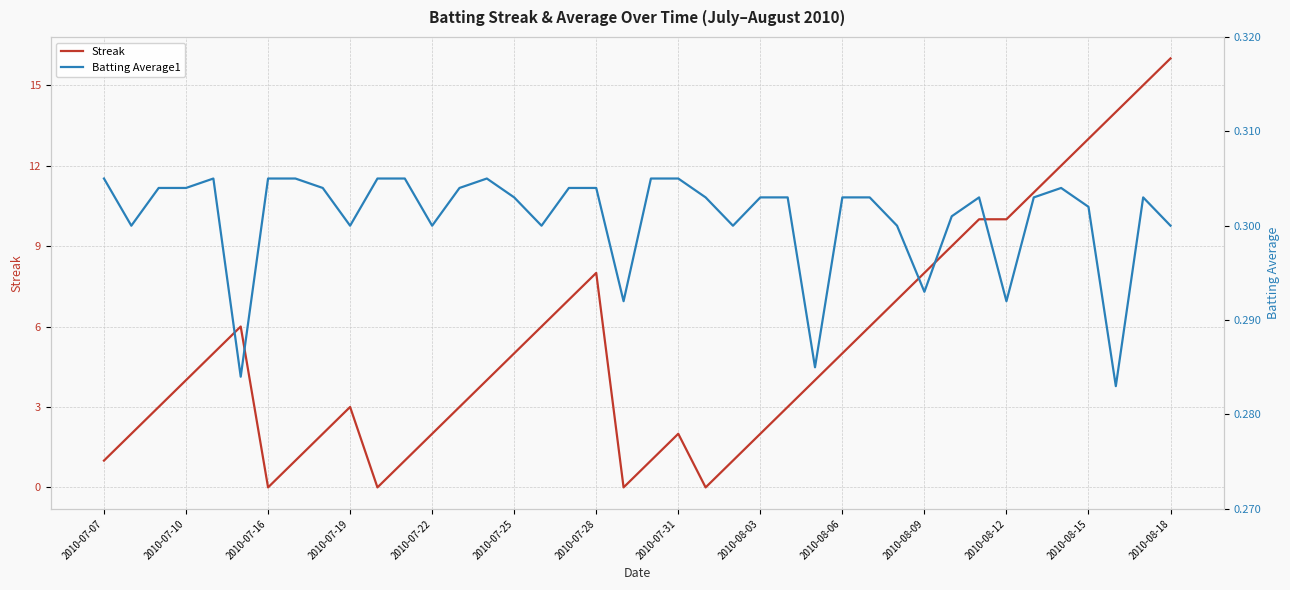

How many data points does each series have?

40